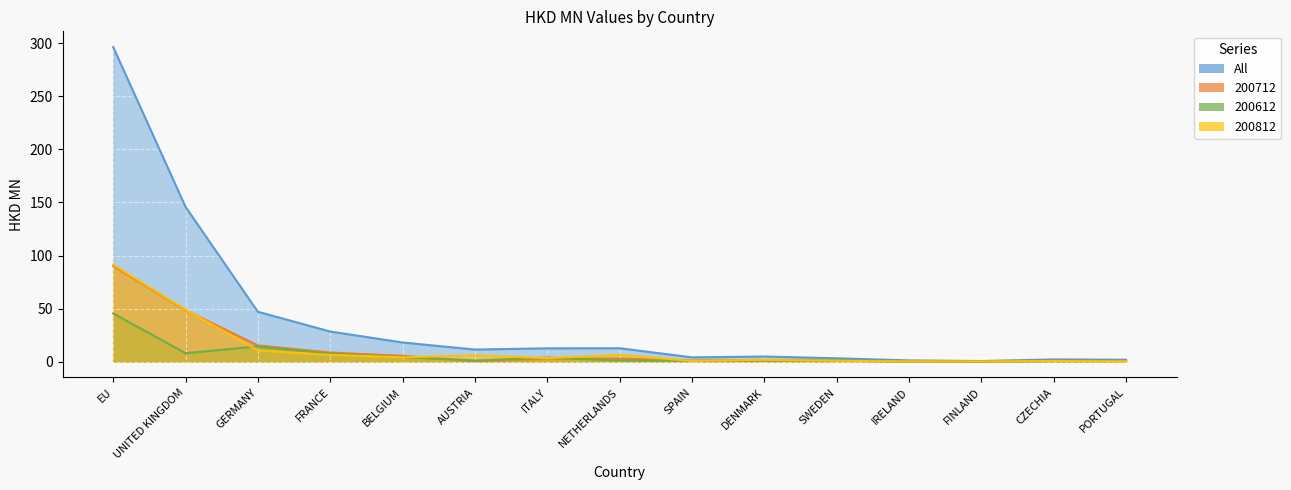

At which label does All reach its peak?

EU